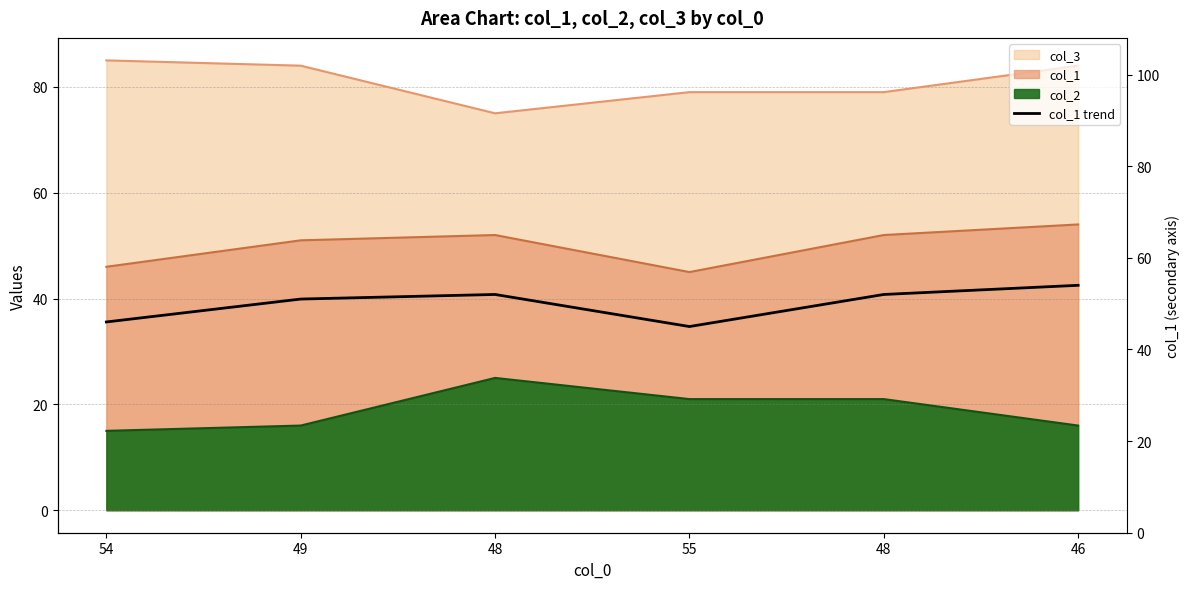

The value at 46 is 54. True or false?

True